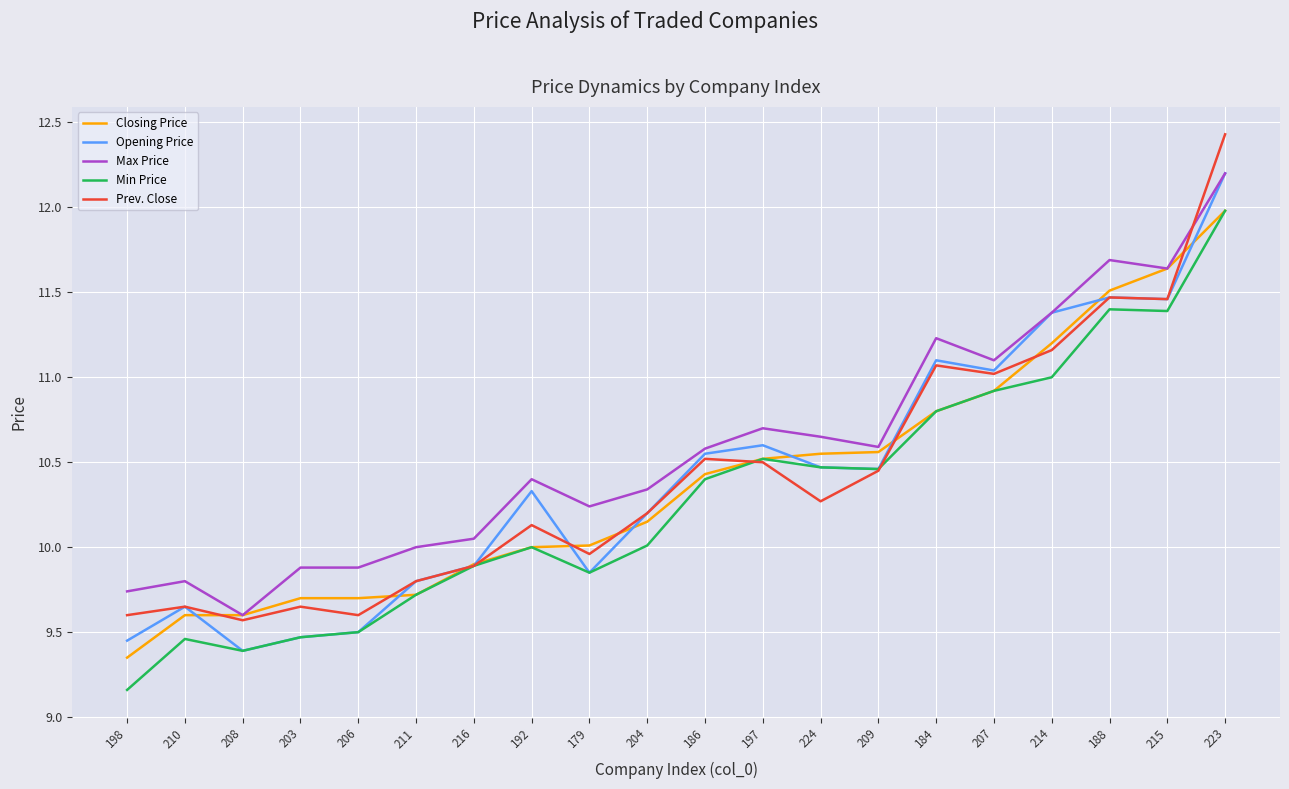

True or false: Max Price and Min Price cross at least once.

False